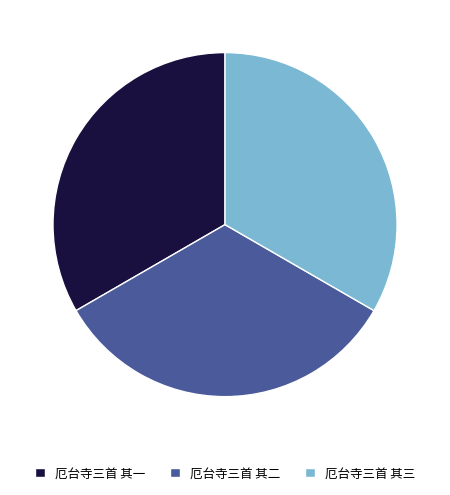

Approximately how many times larger is the value at 厄台寺三首 其三 compared to 厄台寺三首 其二?

1.0